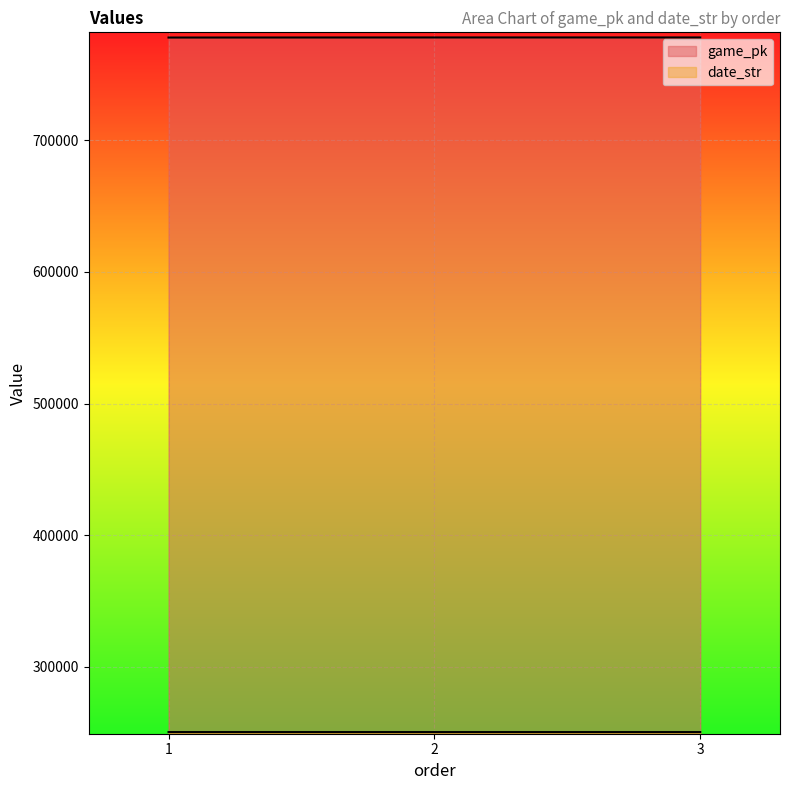

How many lines are shown in the chart?

2